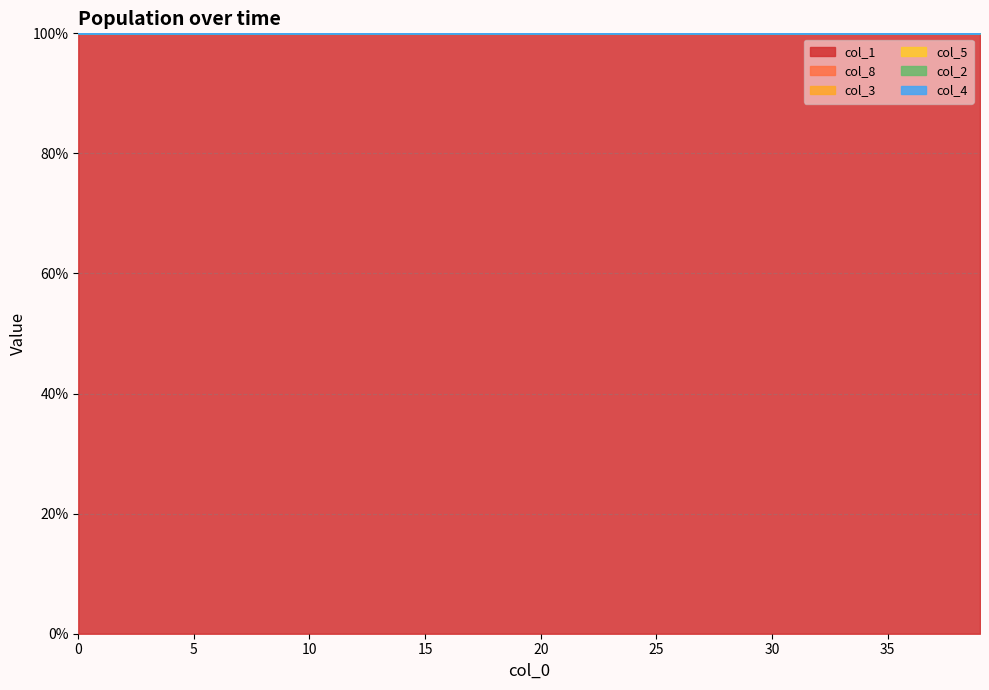

Is the value of col_3 at 12 greater than the value of col_2 at 15?

No